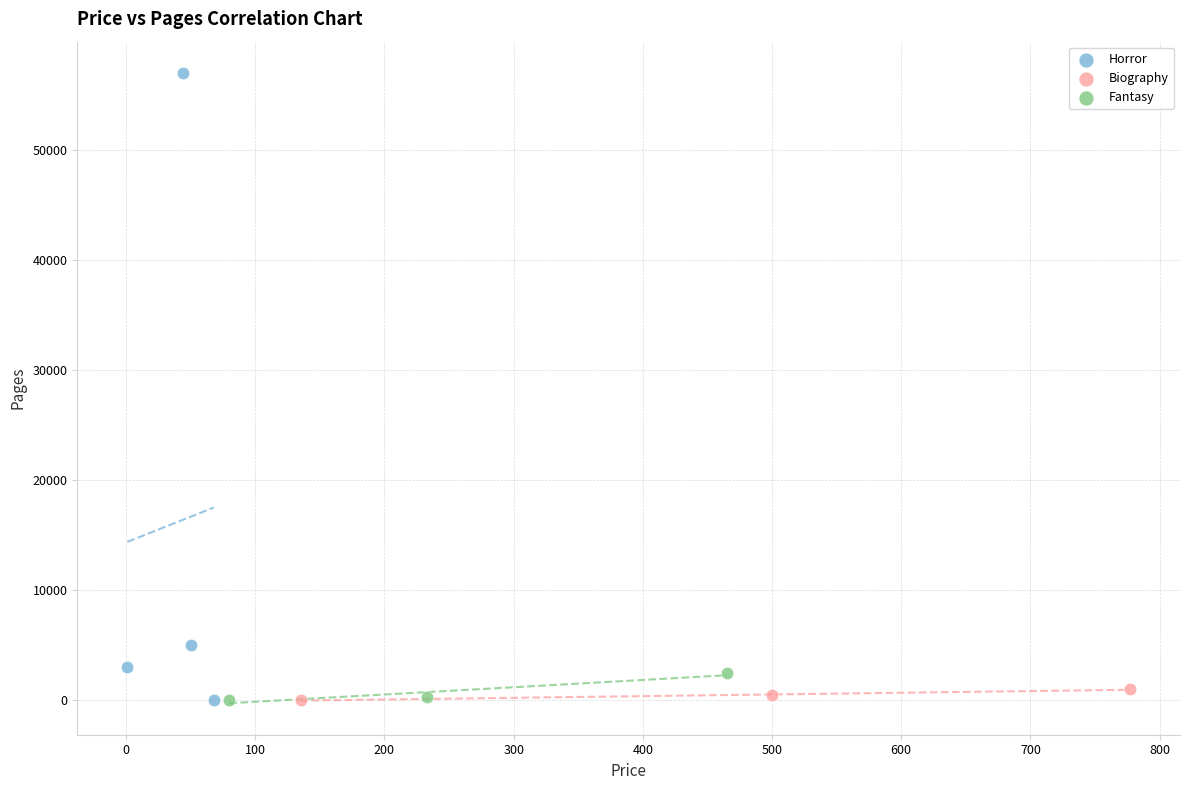

Which series has the largest Y range (max minus min)?

Horror